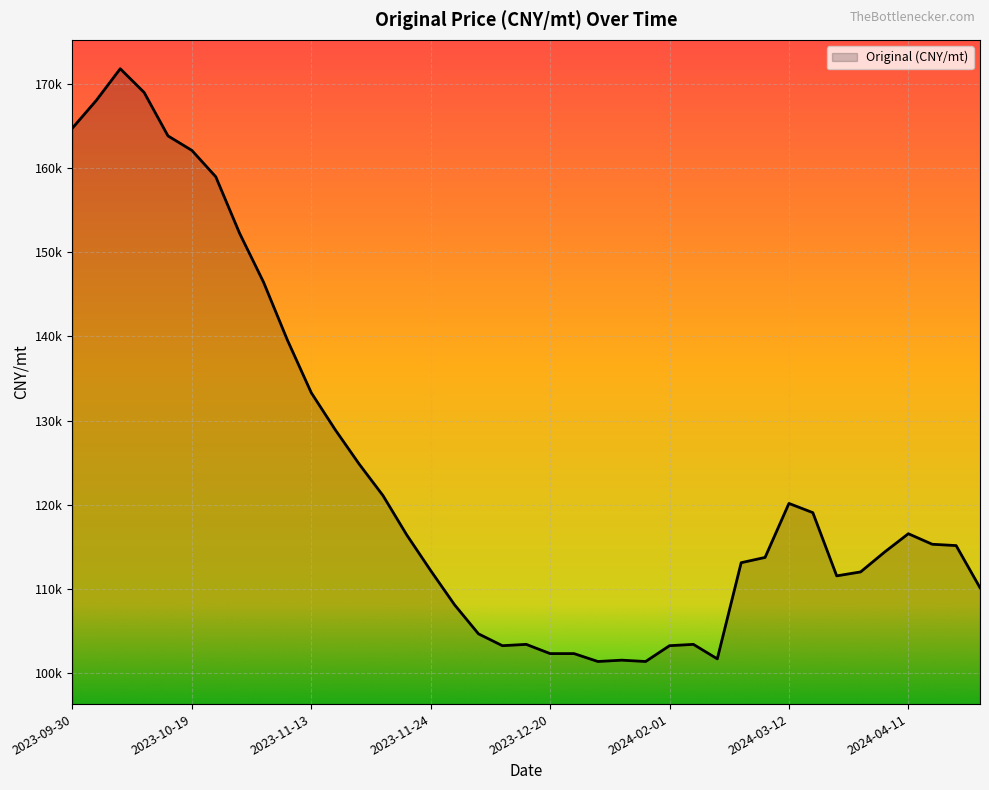

Does the chart have visible grid lines?

Yes